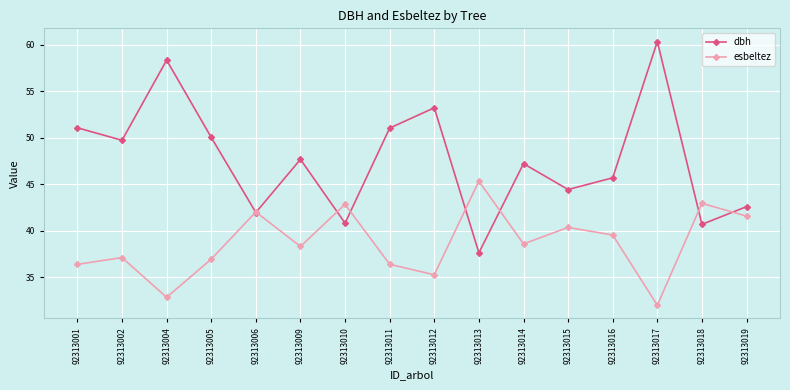

At which category does dbh reach its first local valley?

92313002